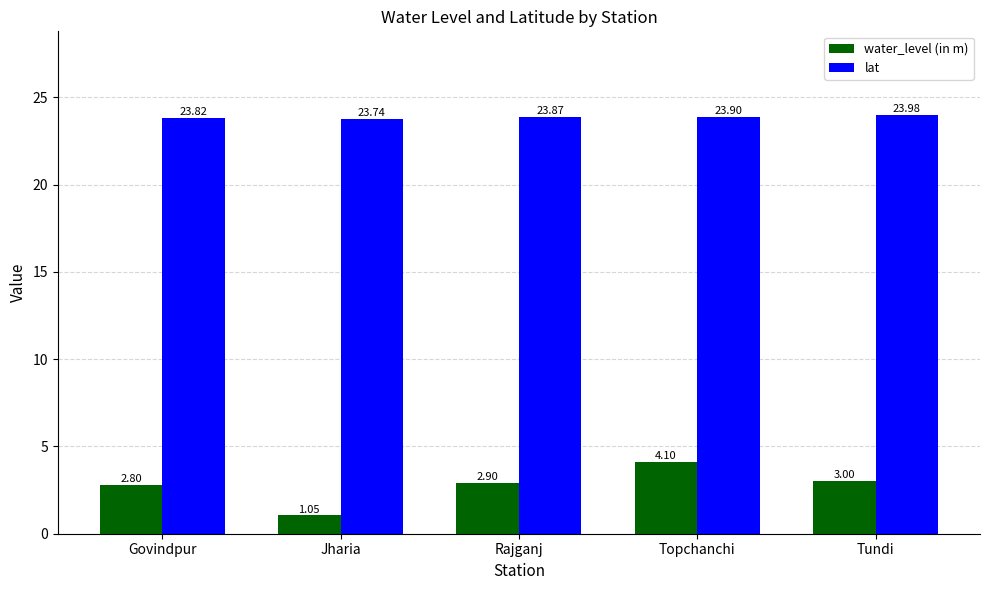

At which label is lat closest to 23?

Jharia